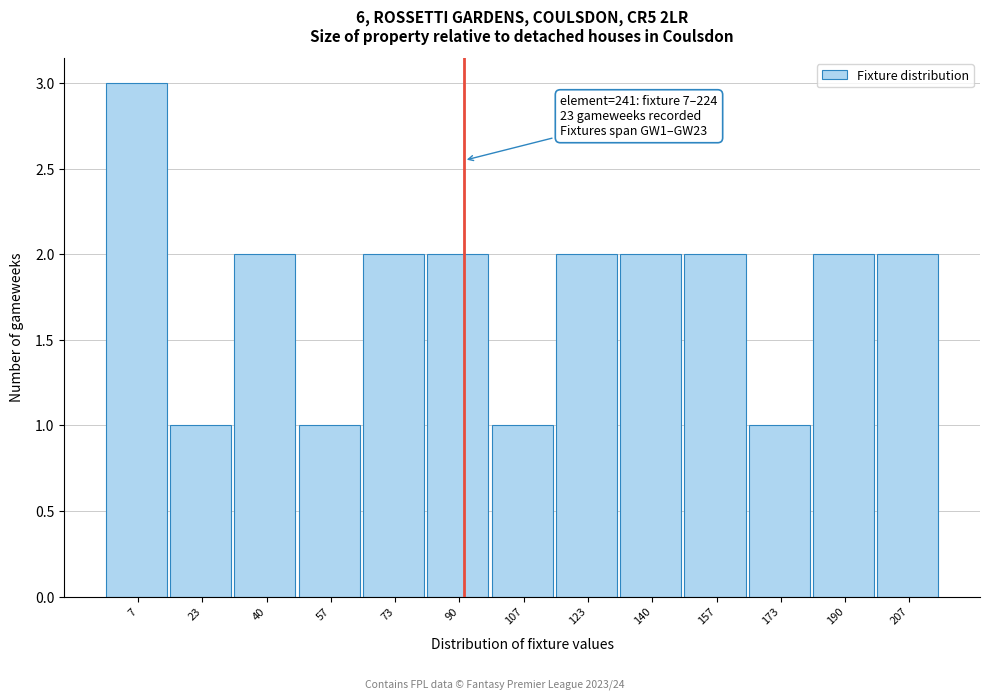

Reading left to right, transcribe all the data shown in this chart.

7=3	23=1	40=2	57=1	73=2	90=2	107=1	123=2	140=2	157=2	173=1	190=2	207=2